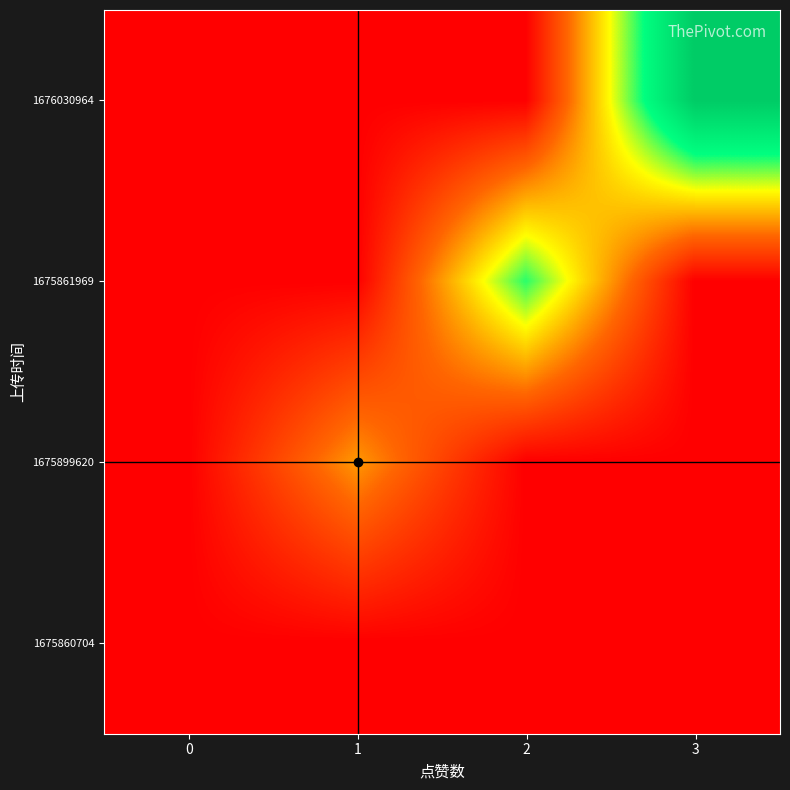

Reading right to left, transcribe all the data shown in this chart.

1676030964: 3=3	2=0	1=0	0=0
1675861969: 3=0	2=2	1=0	0=0
1675899620: 3=0	2=0	1=1	0=0
1675860704: 3=0	2=0	1=0	0=0